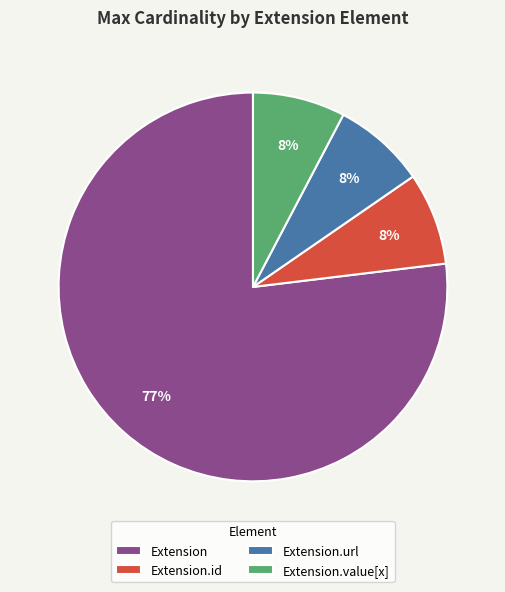

The Extension.url slice represents 87% of the pie. True or false?

False